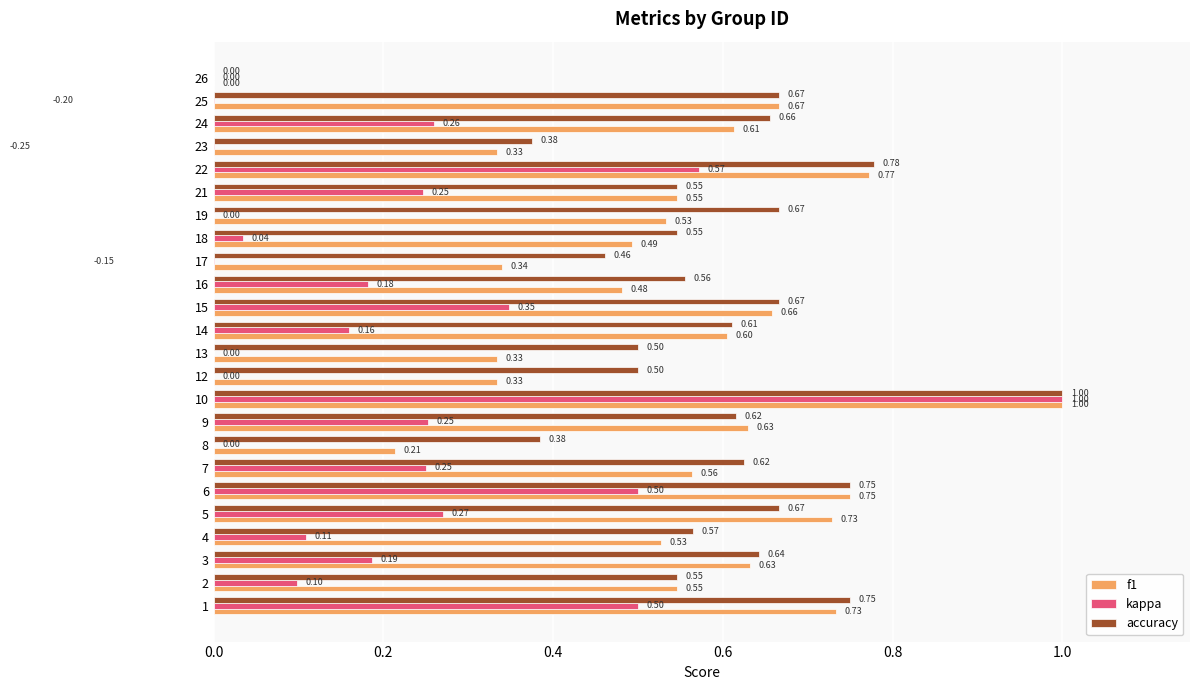

Between 5 and 19, which series saw the biggest shift?

kappa